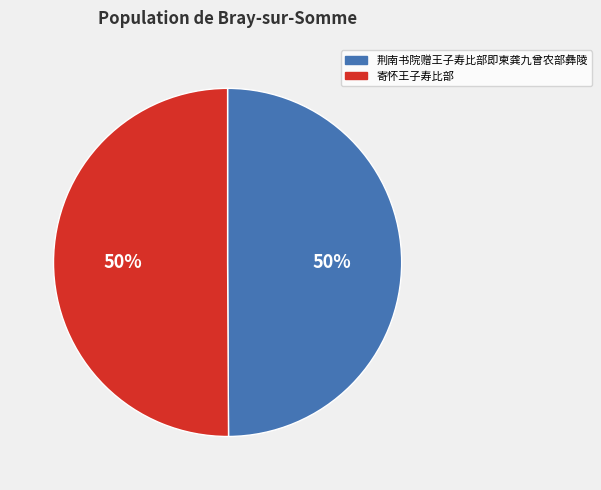

How many segments does this pie chart have?

2